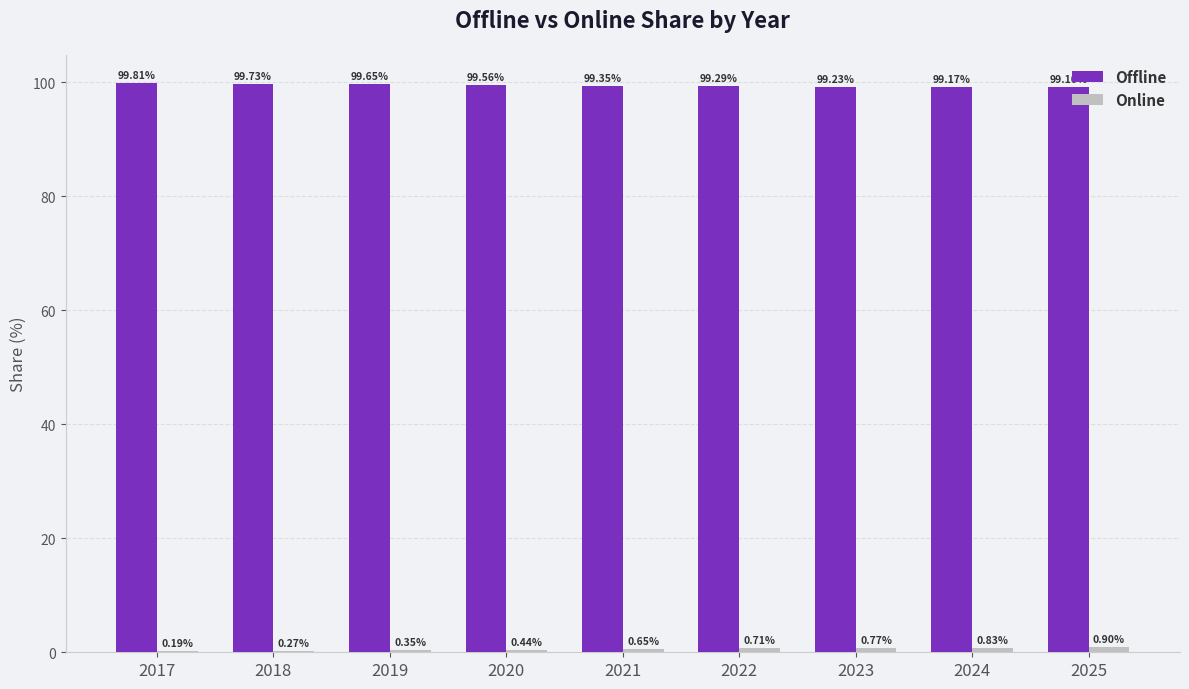

What is the sum of the Offline values at 2025 and 2018?

198.8